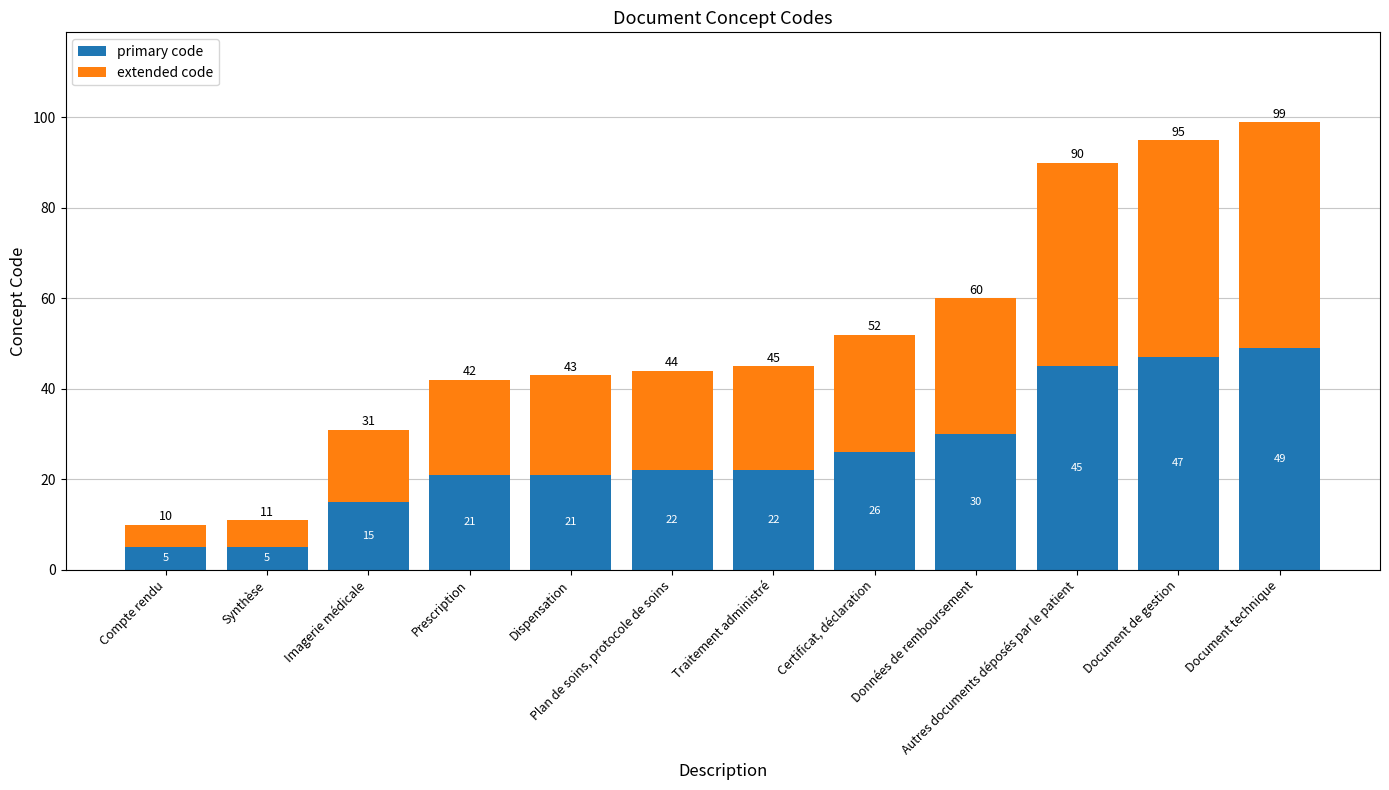

At which category is the sum across all series the highest?

Document technique